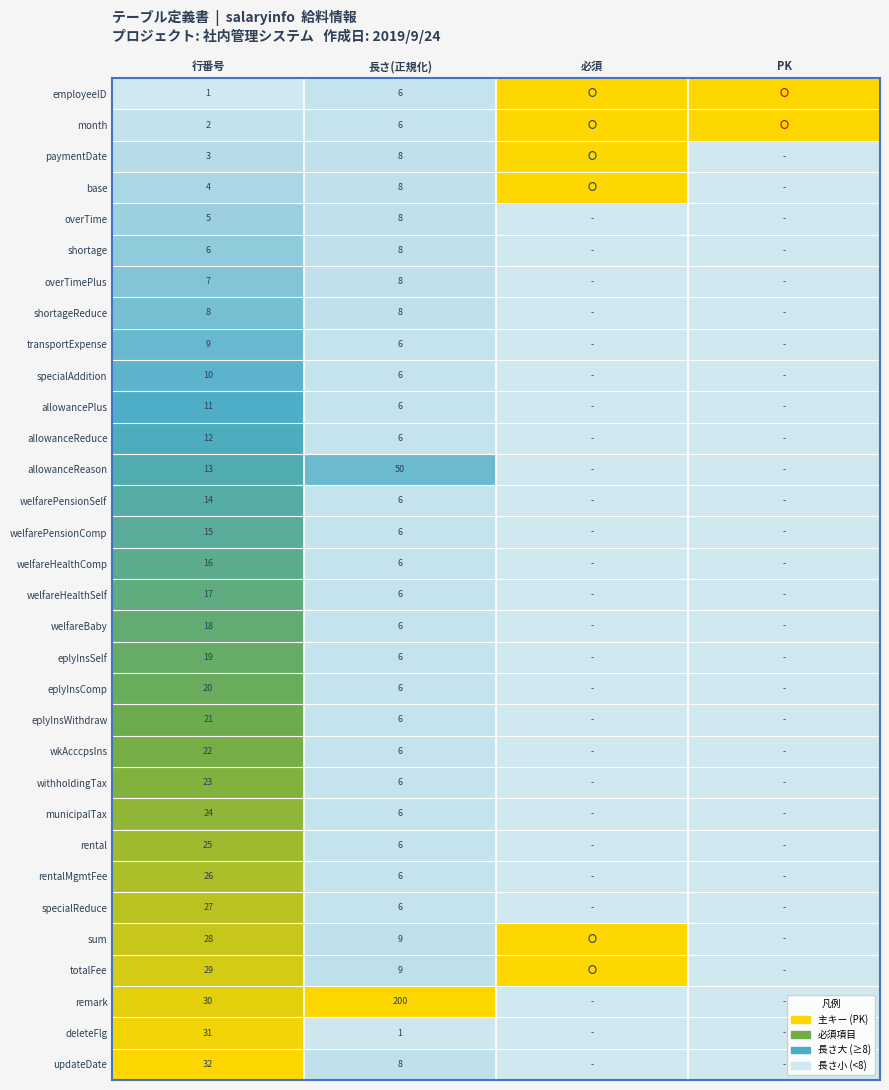

What is the difference between the highest and lowest values at 行番号?

31